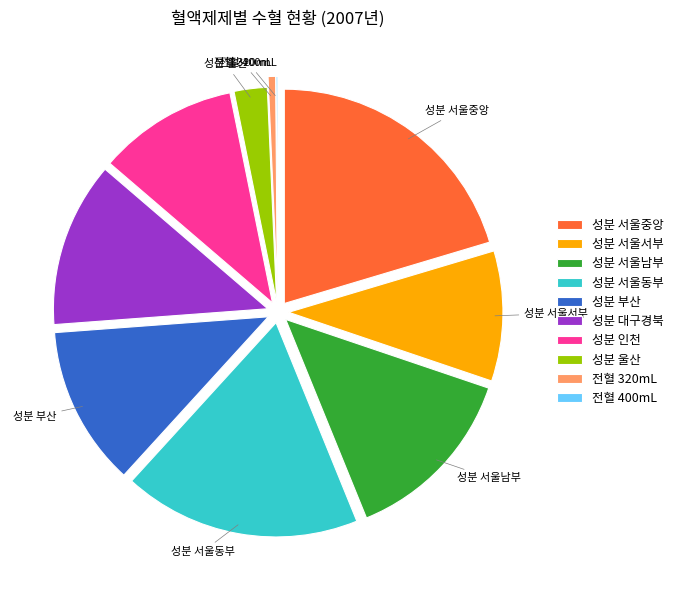

Combined, do 성분 부산 and 성분 서울남부 account for over 50%?

No